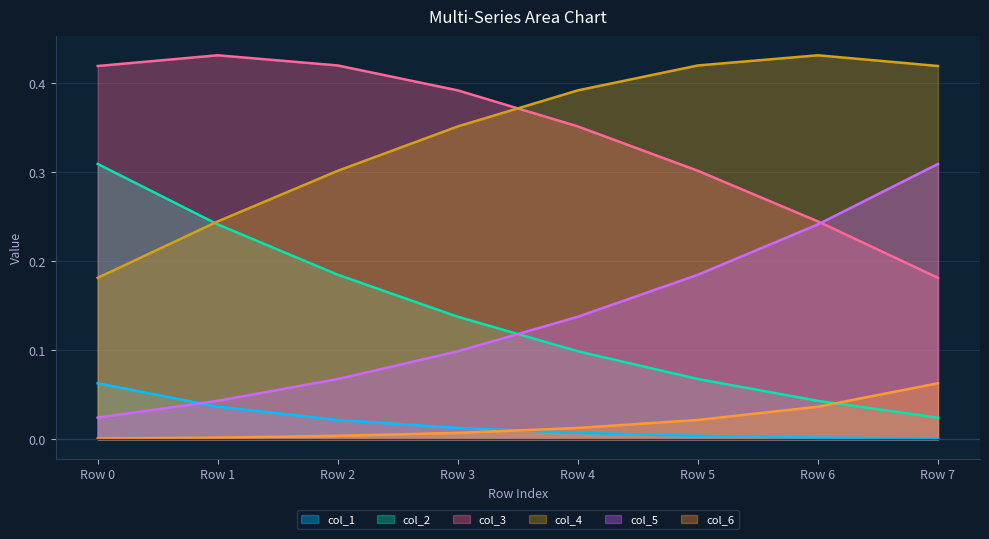

How many lines are shown in the chart?

6